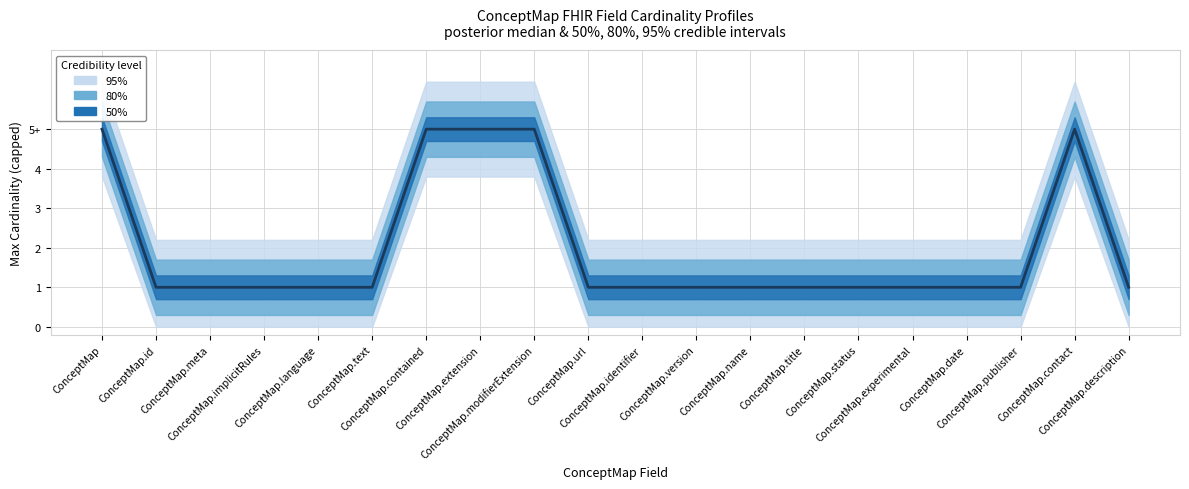

Reading right to left, transcribe all the data shown in this chart.

ConceptMap.description=1	ConceptMap.contact=5	ConceptMap.publisher=1	ConceptMap.date=1	ConceptMap.experimental=1	ConceptMap.status=1	ConceptMap.title=1	ConceptMap.name=1	ConceptMap.version=1	ConceptMap.identifier=1	ConceptMap.url=1	ConceptMap.modifierExtension=5	ConceptMap.extension=5	ConceptMap.contained=5	ConceptMap.text=1	ConceptMap.language=1	ConceptMap.implicitRules=1	ConceptMap.meta=1	ConceptMap.id=1	ConceptMap=5